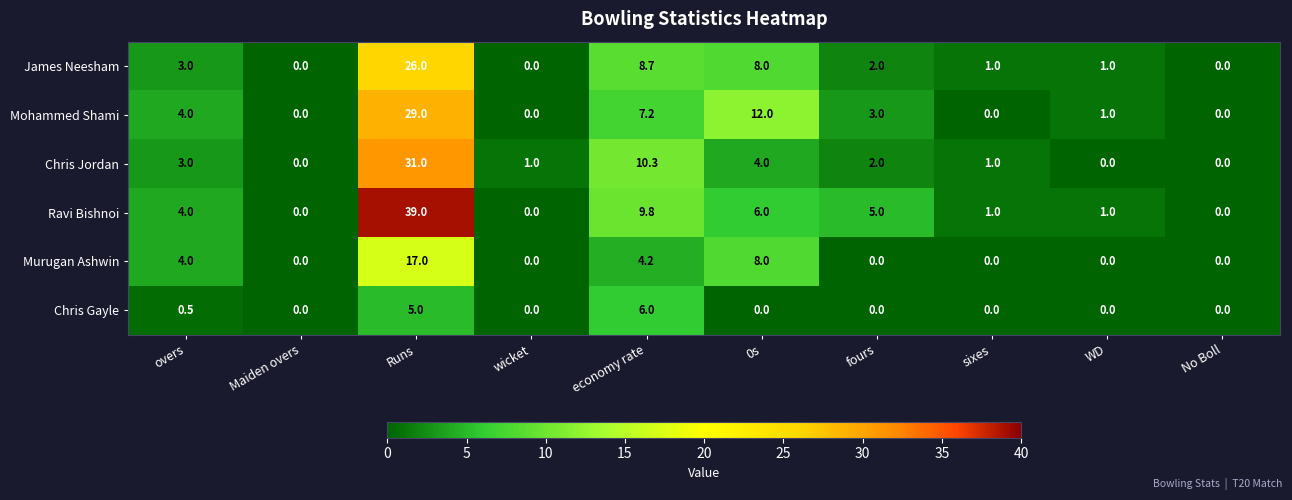

What is the sum of all Mohammed Shami values?

56.2